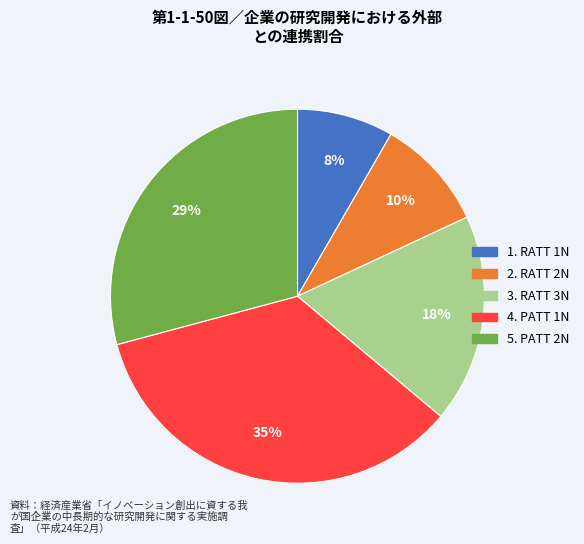

Does any single category account for the majority?

No